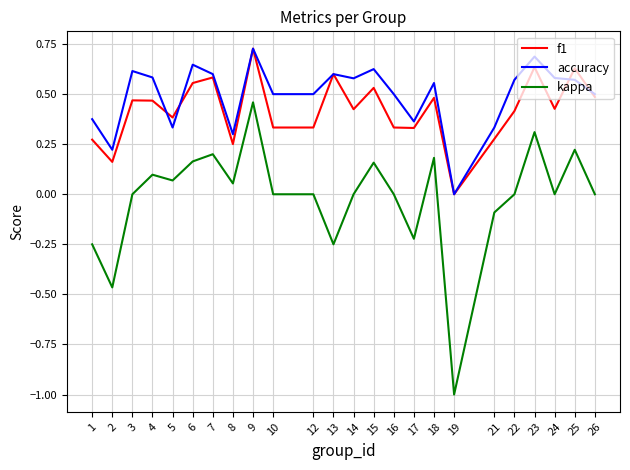

Which series has the widest spread of values?

kappa